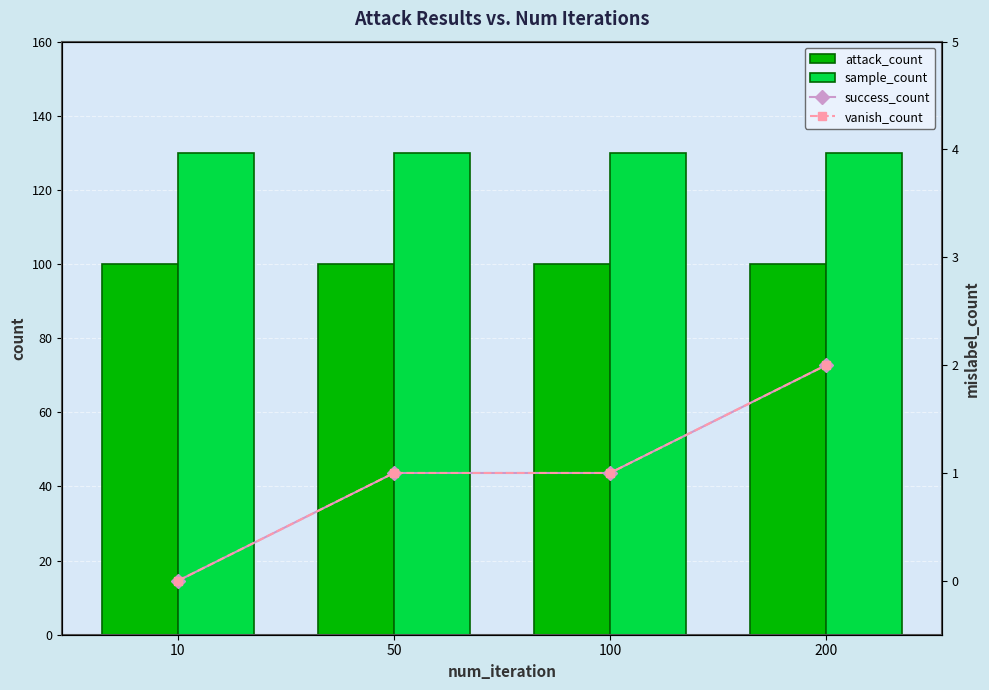

Between 10 and 200, which series saw the biggest shift?

success_count